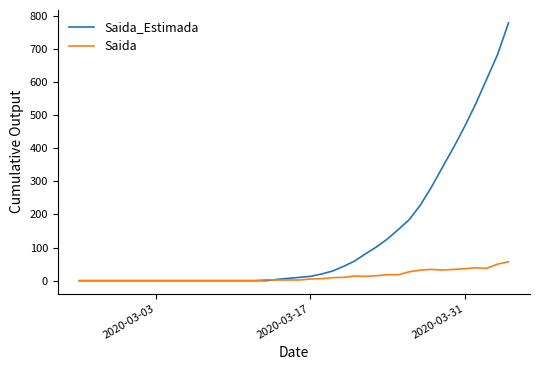

Which series has the widest spread of values?

Saida_Estimada